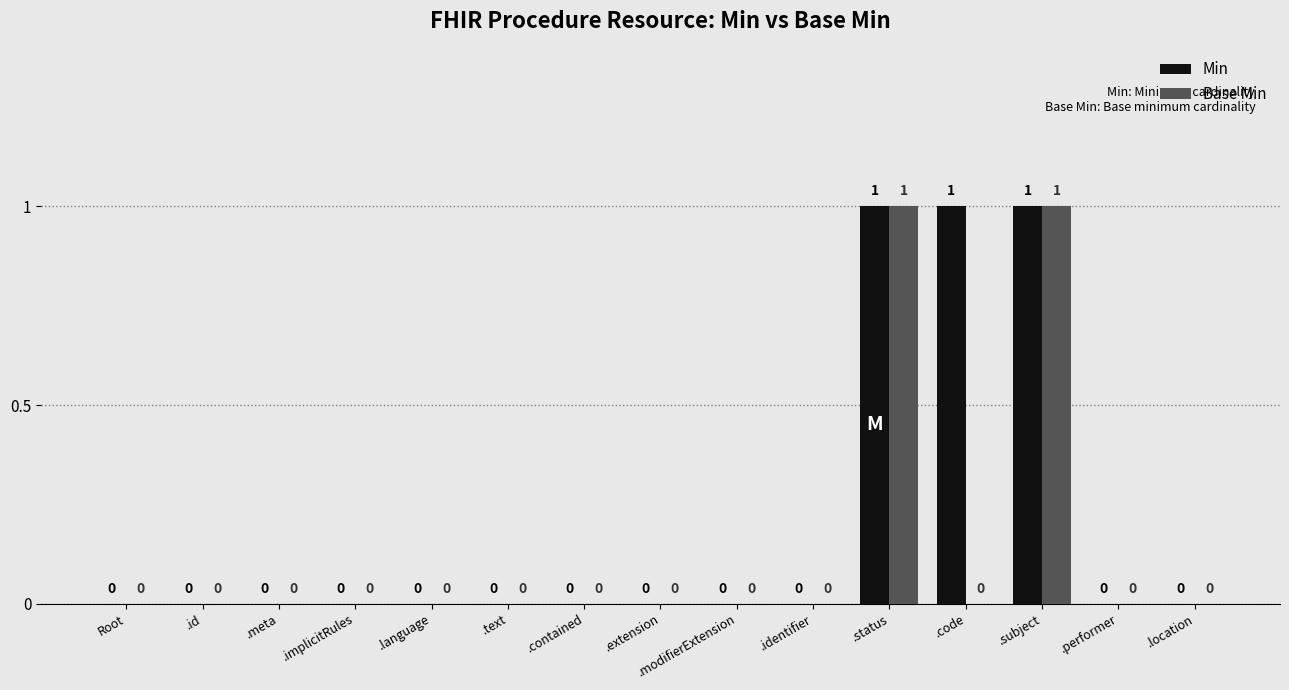

True or false: Base Min has a value of 0 at .implicitRules.

True